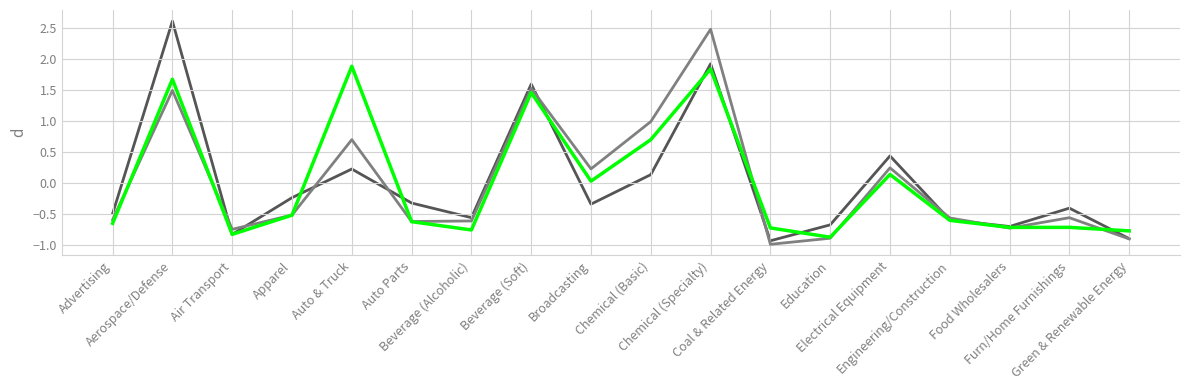

What is the greatest value displayed?

2.6